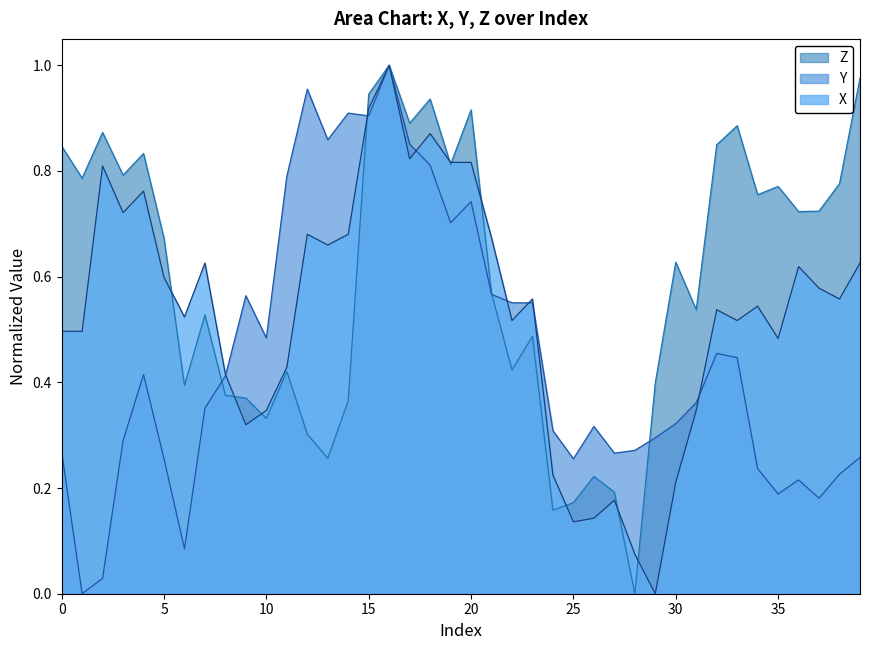

In Z, how many points are lower than both neighbors (excluding endpoints)?

13